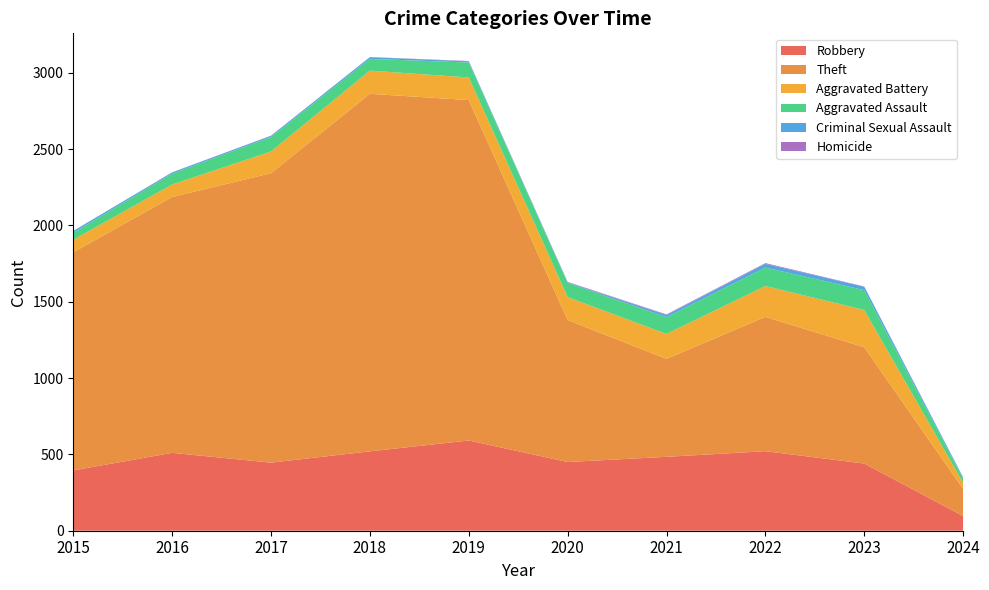

Reading right to left, extract all data points from this chart.

Robbery: 2024=96	2023=440	2022=521	2021=484	2020=450	2019=591	2018=520	2017=446	2016=510	2015=395
Theft: 2024=178	2023=762	2022=880	2021=642	2020=930	2019=2230	2018=2342	2017=1896	2016=1676	2015=1429
Aggravated Battery: 2024=40	2023=244	2022=202	2021=163	2020=150	2019=148	2018=152	2017=142	2016=82	2015=82
Aggravated Assault: 2024=26	2023=130	2022=121	2021=110	2020=94	2019=98	2018=77	2017=95	2016=71	2015=46
Criminal Sexual Assault: 2024=8	2023=22	2022=24	2021=14	2020=3	2019=8	2018=11	2017=8	2016=8	2015=12
Homicide: 2024=2	2023=2	2022=5	2021=4	2020=3	2019=2	2018=1	2017=1	2016=1	2015=0